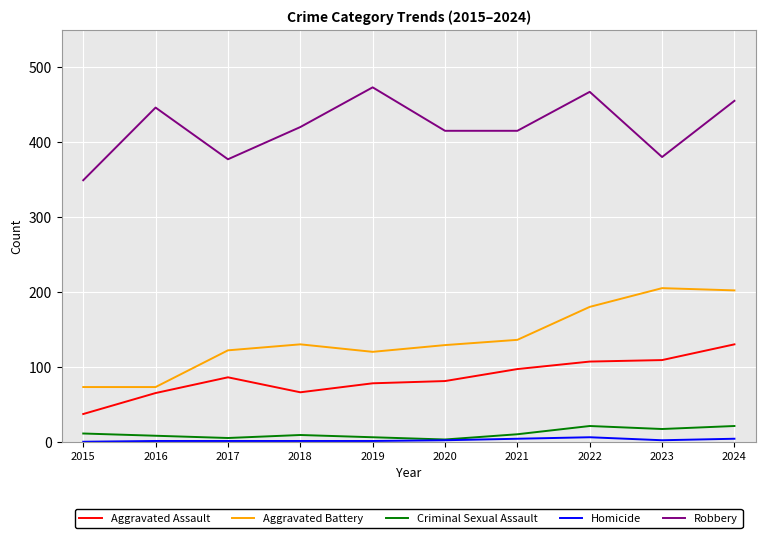

What is the difference between the second highest and minimum values in the Robbery series?

118